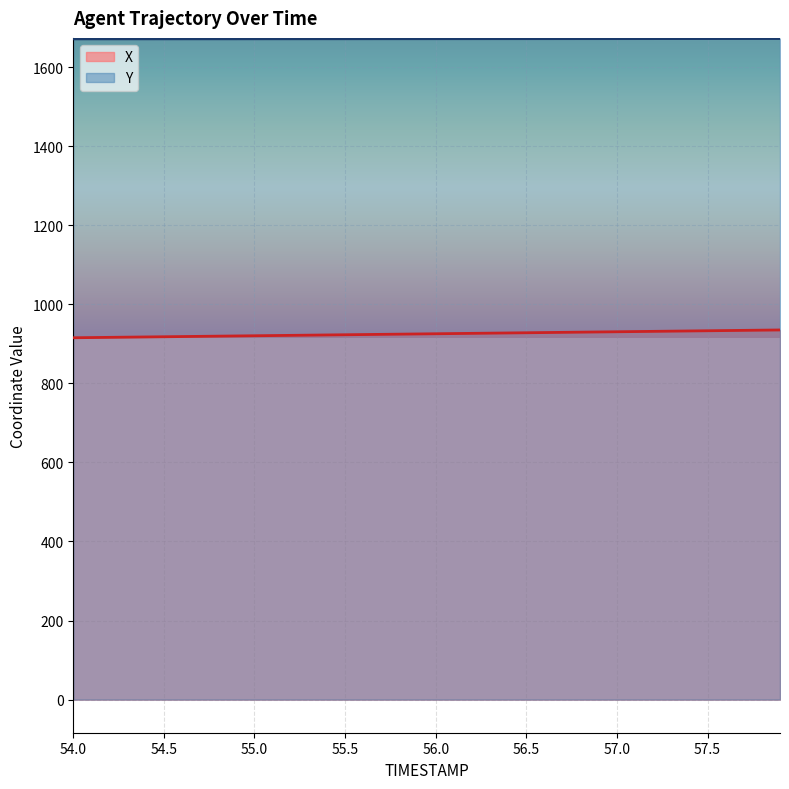

What is the label of the 28th point from the left?

56.7